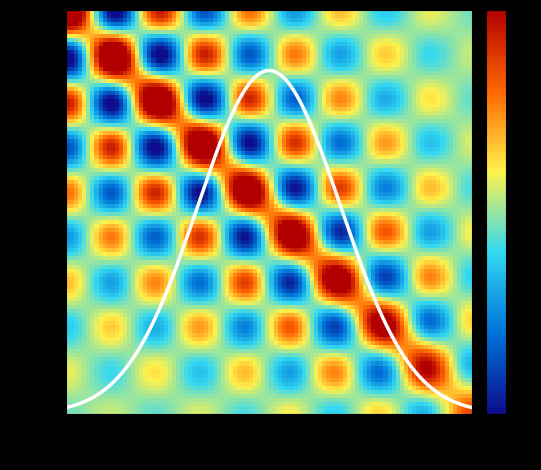

Reading right to left, list all the values displayed in this chart.

row_0: -0.2	0.4	-0.6	0.8	-1.1	1.4	-1.8	2.2	-2.7	4.2
row_1: 0.2	-0.5	0.7	-1.0	1.3	-1.7	2.2	-2.7	4.1	-2.7
row_2: -0.3	0.6	-0.9	1.2	-1.6	2.1	-2.6	4.1	-2.7	2.2
row_3: 0.3	-0.7	1.1	-1.5	2.0	-2.5	4.0	-2.6	2.2	-1.8
row_4: -0.4	0.8	-1.3	1.8	-2.4	3.9	-2.5	2.1	-1.7	1.4
row_5: 0.5	-1.0	1.6	-2.2	3.7	-2.4	2.0	-1.6	1.3	-1.1
row_6: -0.6	1.2	-1.9	3.5	-2.2	1.8	-1.5	1.2	-1.0	0.8
row_7: 0.7	-1.5	3.1	-1.9	1.6	-1.3	1.1	-0.9	0.7	-0.6
row_8: -0.8	2.6	-1.5	1.2	-1.0	0.8	-0.7	0.6	-0.5	0.4
row_9: 1.8	-0.8	0.7	-0.6	0.5	-0.4	0.3	-0.3	0.2	-0.2